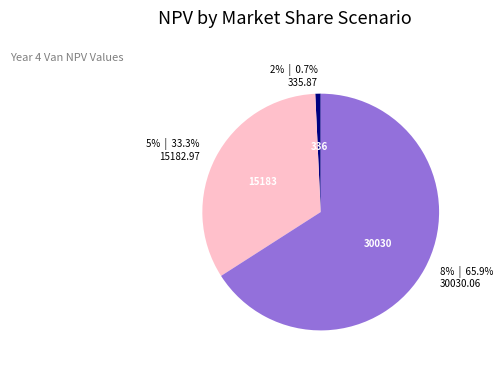

To the nearest percent, what portion does 5% represent?

33%